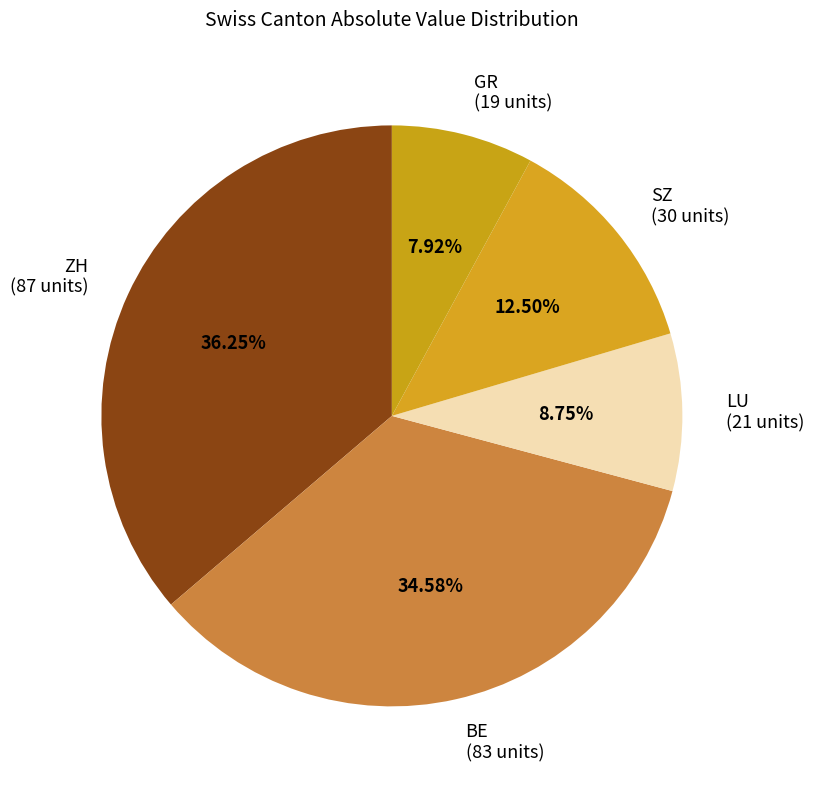

What is the ratio of the value at ZH (87 units) to the value at GR (19 units)?

4.6